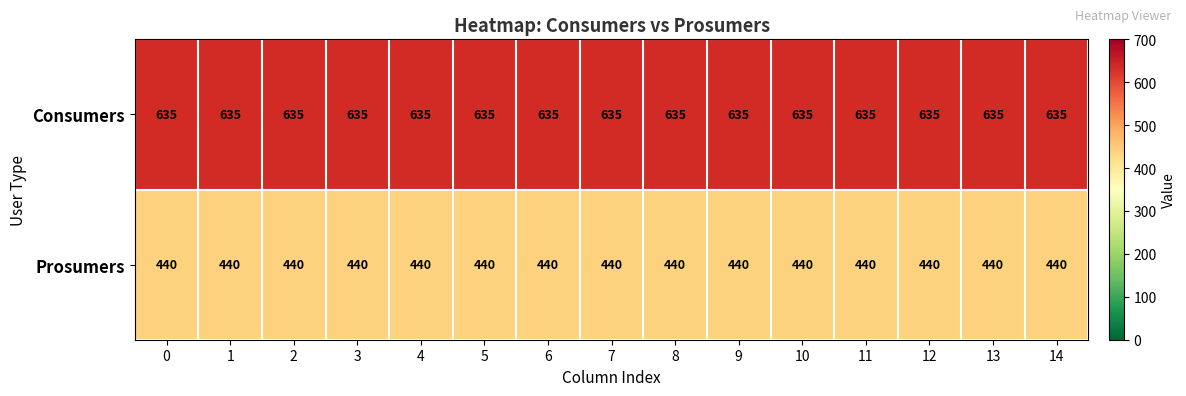

The Prosumers series shows 728 at 5. True or false?

False